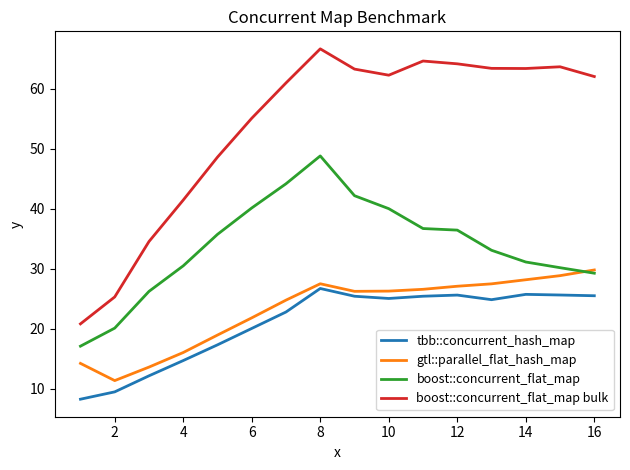

Which series has the largest total across all categories?

boost::concurrent_flat_map bulk